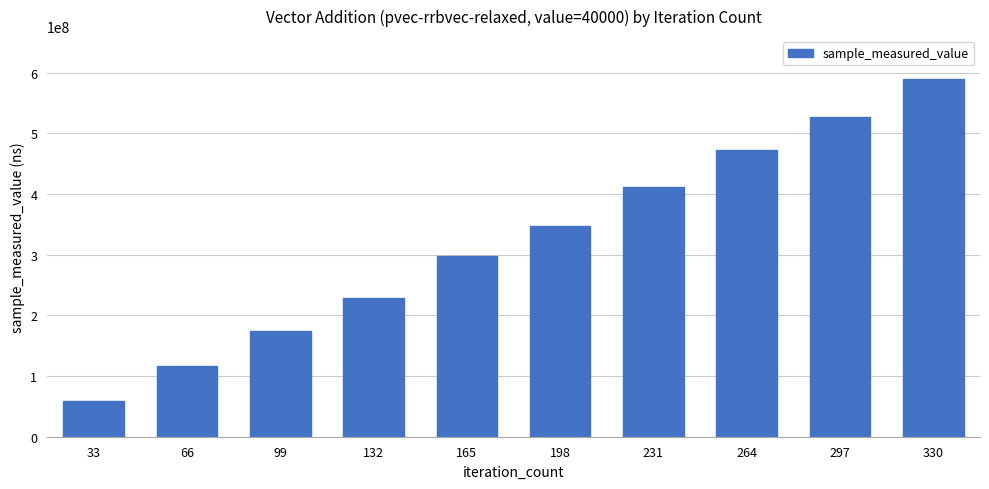

Reading left to right, list all the values displayed in this chart.

33=58195245	66=116414261	99=174135001	132=229299773	165=297375578	198=347510365	231=411739231	264=472315167	297=527564369	330=589778684